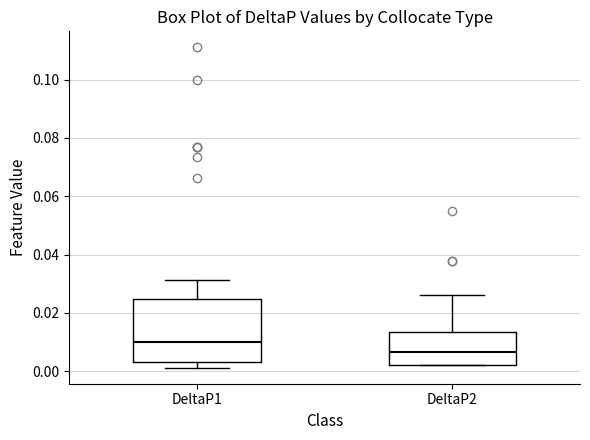

Which box has the lowest median line?

DeltaP2